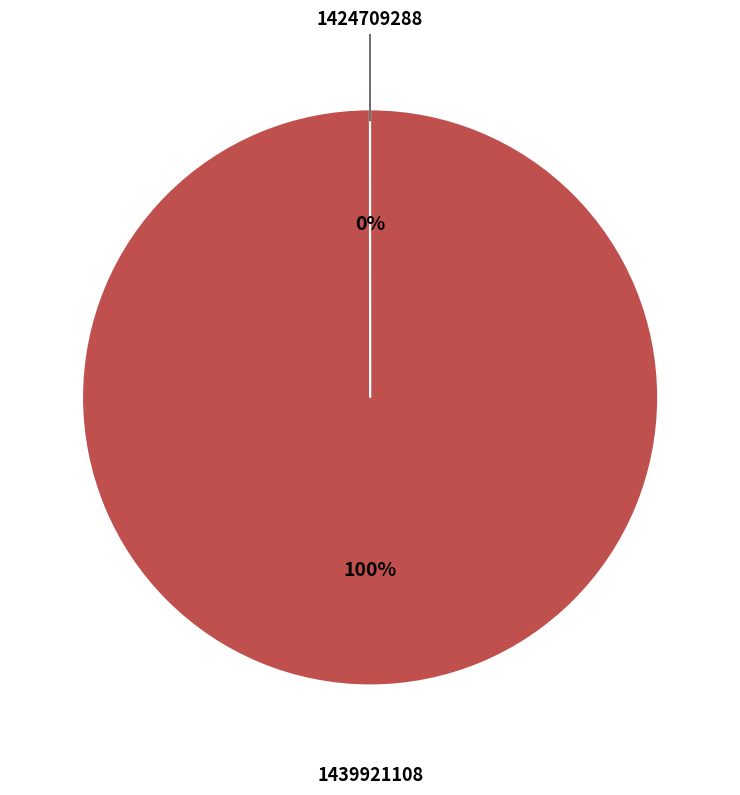

Which category accounts for the majority?

1439921108